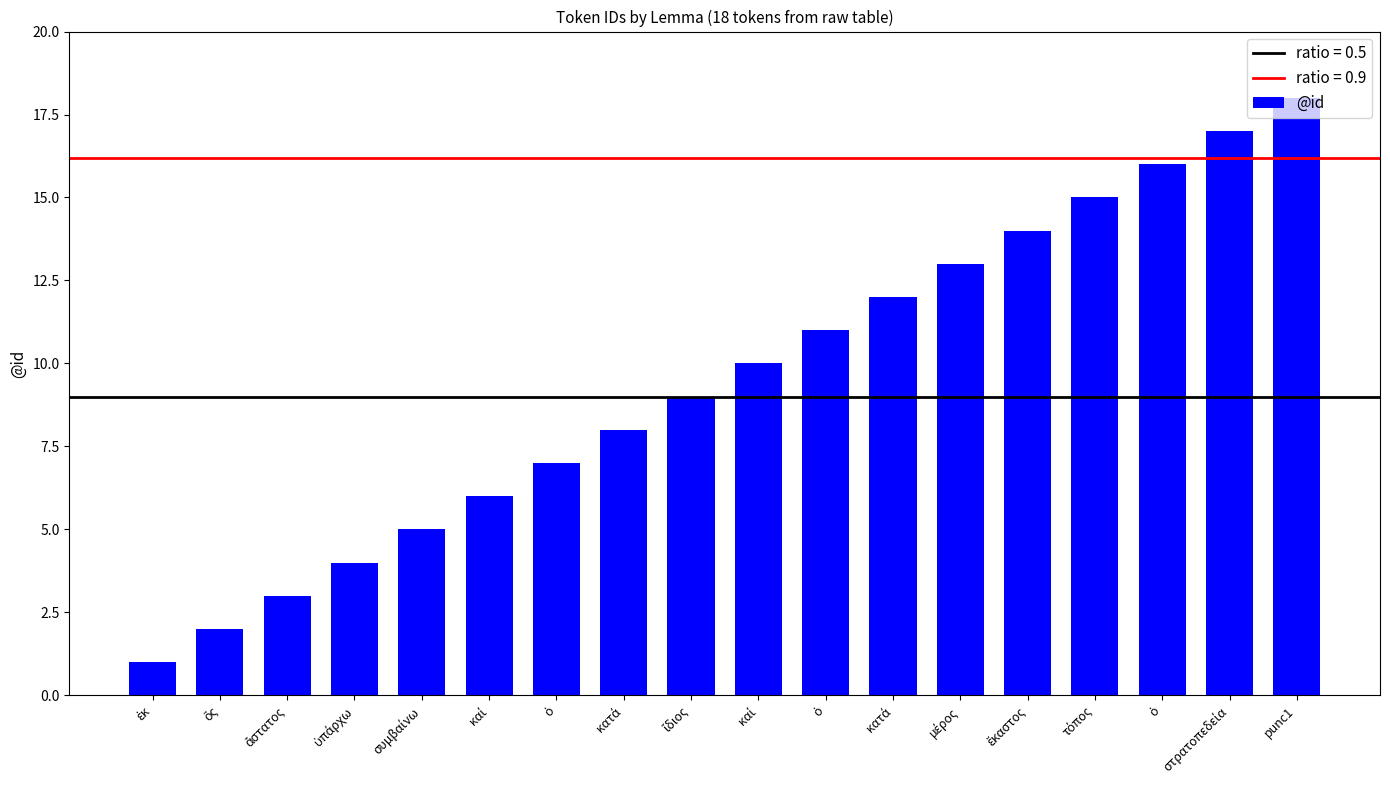

How many bars are there in total?

18